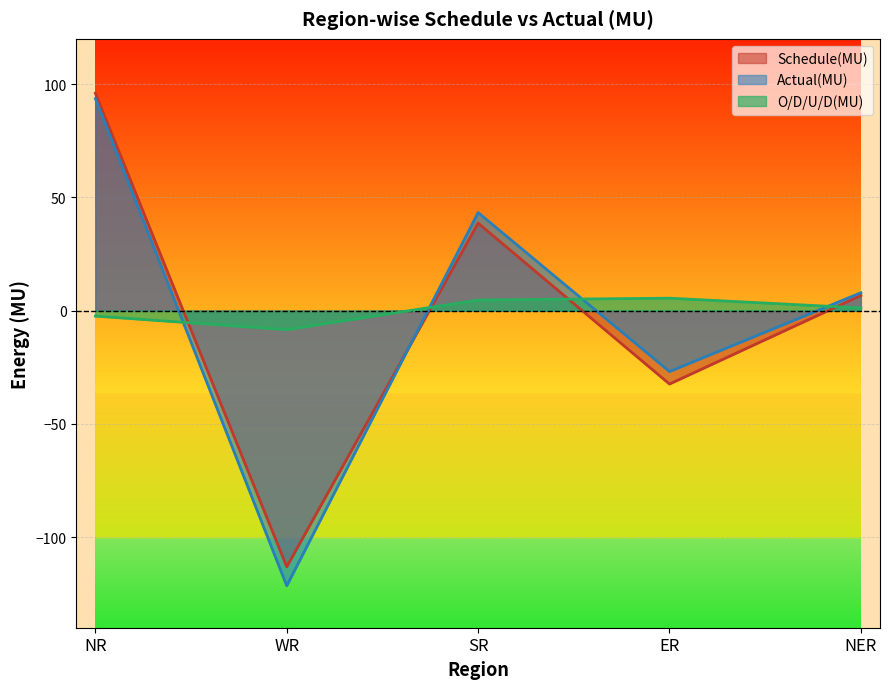

What is the greatest value displayed?

96.0